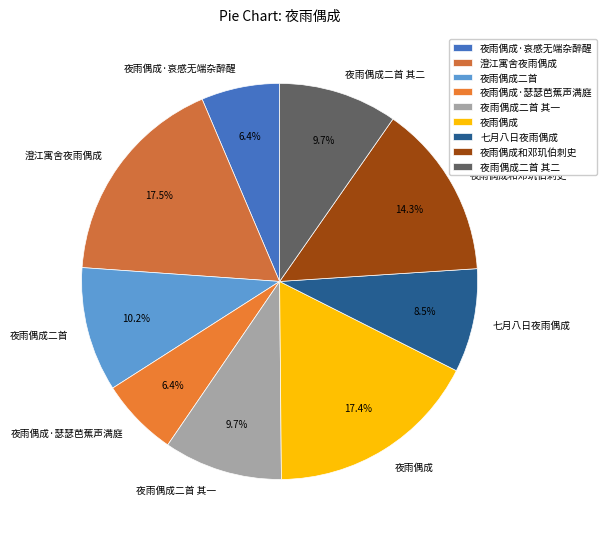

To the nearest percent, what percentage of the pie is 夜雨偶成·哀感无端杂醉醒?

6%